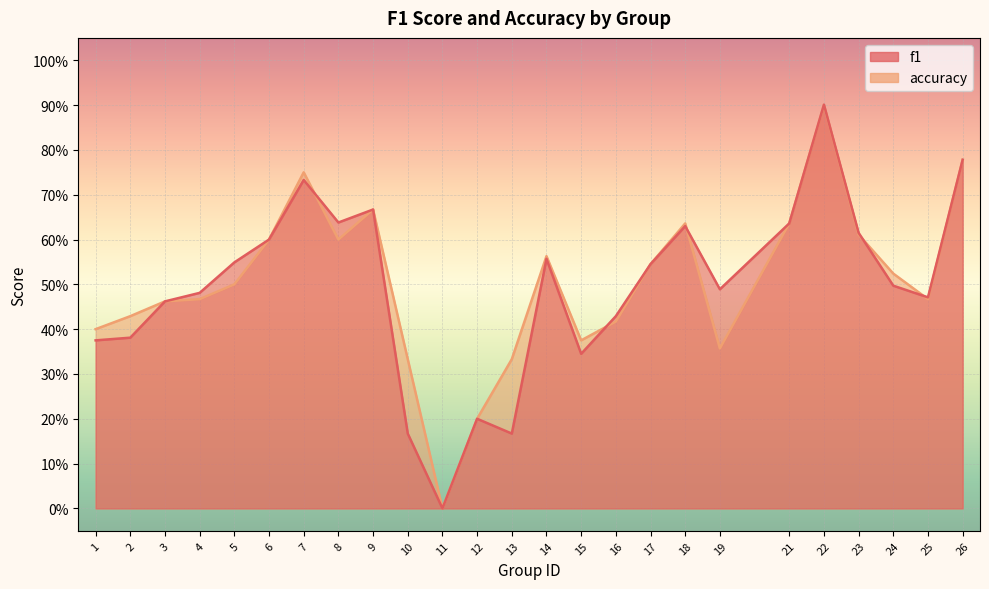

At 23, list the series in order from largest to smallest.

f1, accuracy